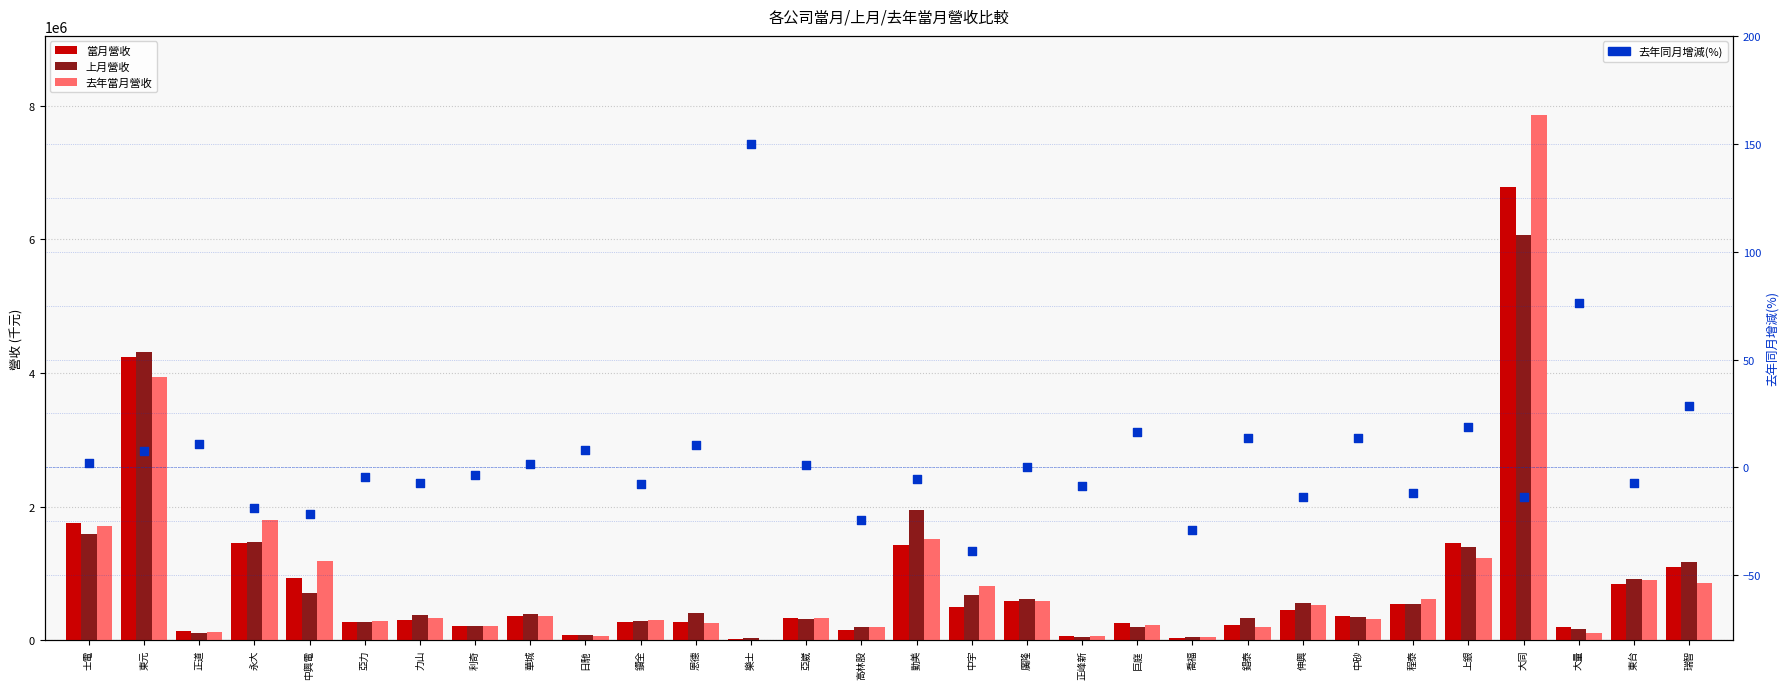

Which series has the largest total across all categories?

去年當月營收